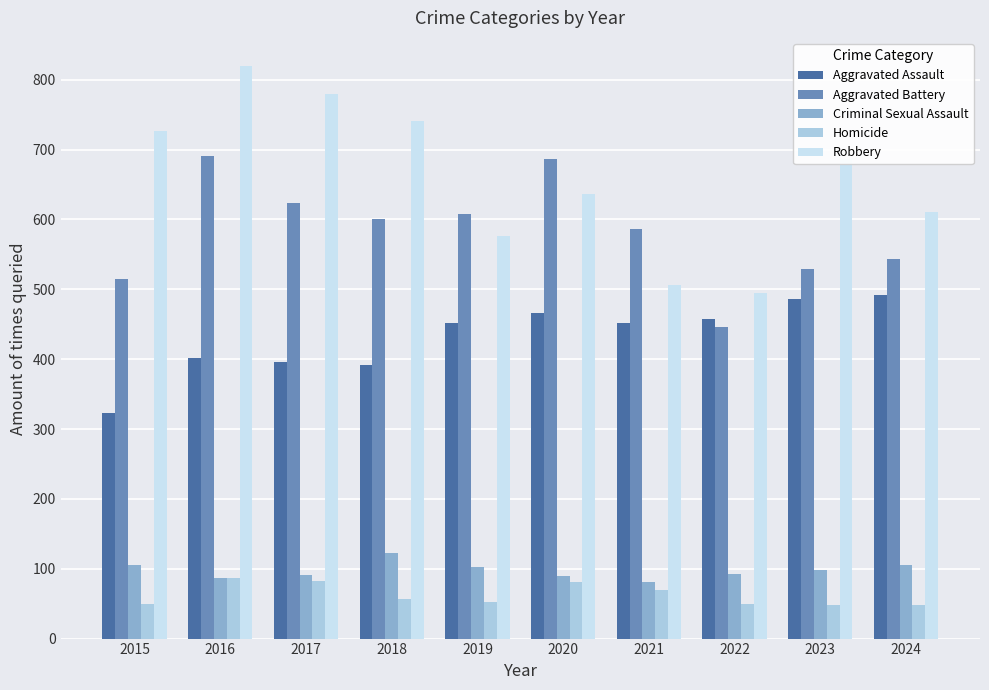

What is the greatest value displayed?

819